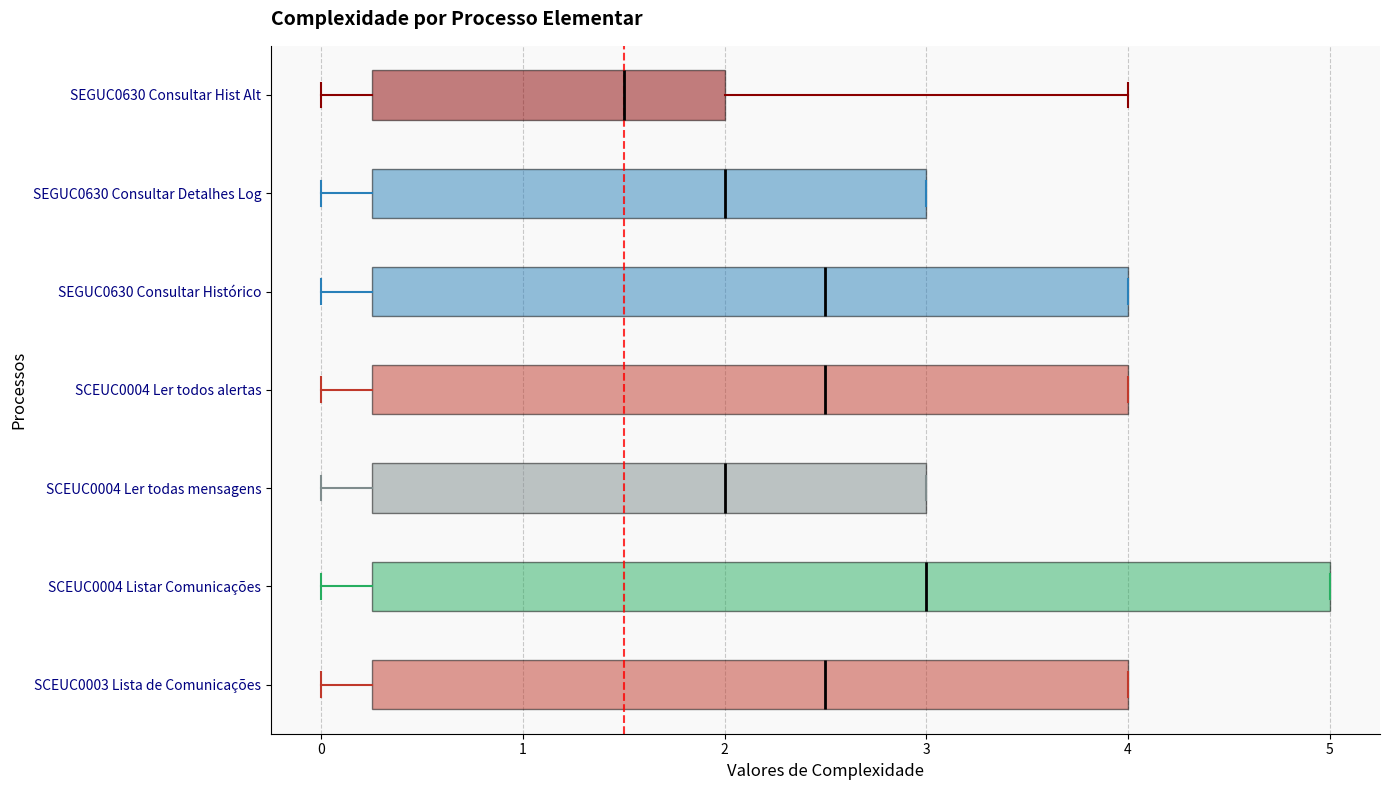

Reading bottom to top, transcribe this box plot: for each box, give where its median line is, the range the box spans, and where its two whiskers end, as read against the x-axis. The values are not printed on the chart, so give them approximately, as read against the axis.

SCEUC0003 Lista de Comunicações: median 2.5, box 0.3 to 4.0, whiskers 0.0 to 4.0
SCEUC0004 Listar Comunicações: median 3.0, box 0.3 to 5.0, whiskers 0.0 to 5.0
SCEUC0004 Ler todas mensagens: median 2.0, box 0.3 to 3.0, whiskers 0.0 to 3.0
SCEUC0004 Ler todos alertas: median 2.5, box 0.3 to 4.0, whiskers 0.0 to 4.0
SEGUC0630 Consultar Histórico: median 2.5, box 0.3 to 4.0, whiskers 0.0 to 4.0
SEGUC0630 Consultar Detalhes Log: median 2.0, box 0.3 to 3.0, whiskers 0.0 to 3.0
SEGUC0630 Consultar Hist Alt: median 1.5, box 0.3 to 2.0, whiskers 0.0 to 4.0